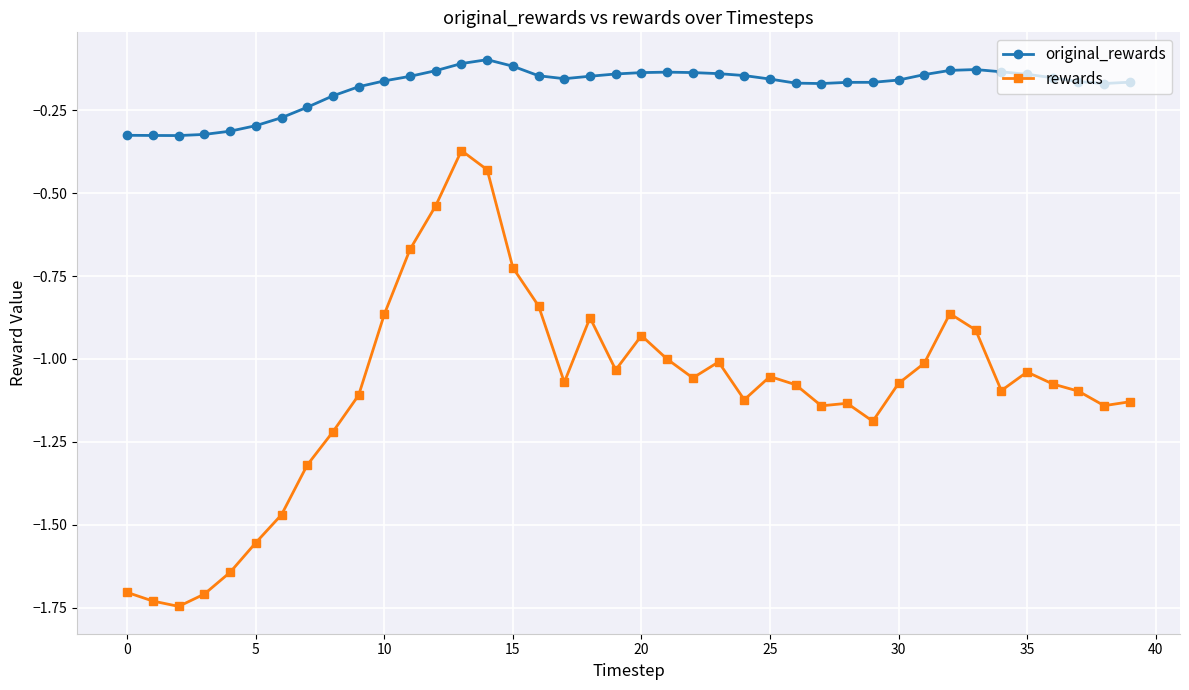

True or false: original_rewards and rewards cross at least once.

False